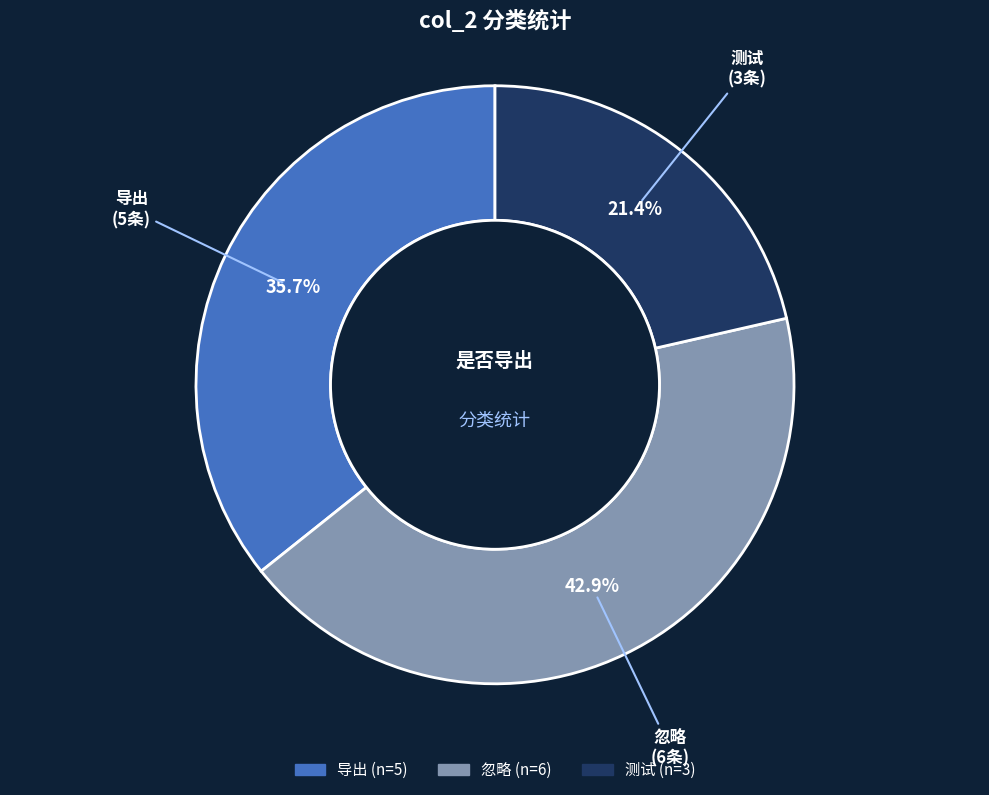

What percentage is NOT represented by 测试?

78.6%